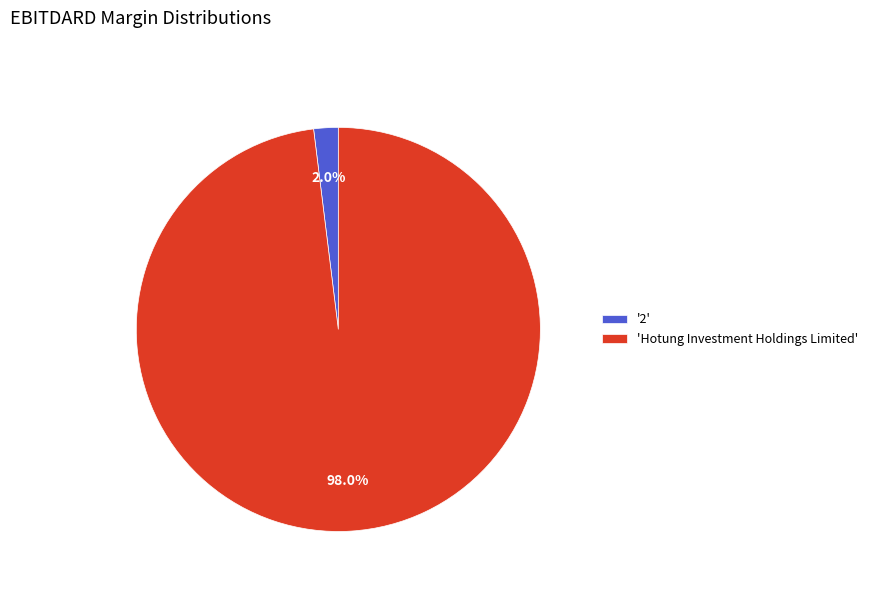

Rank the categories by value from highest to lowest.

'Hotung Investment Holdings Limited', '2'